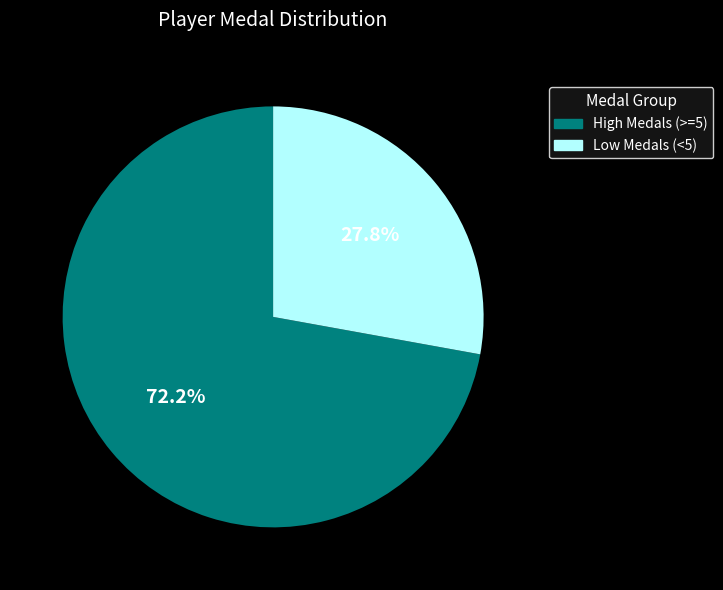

What is the smallest slice in the pie chart?

Low Medals (<5)